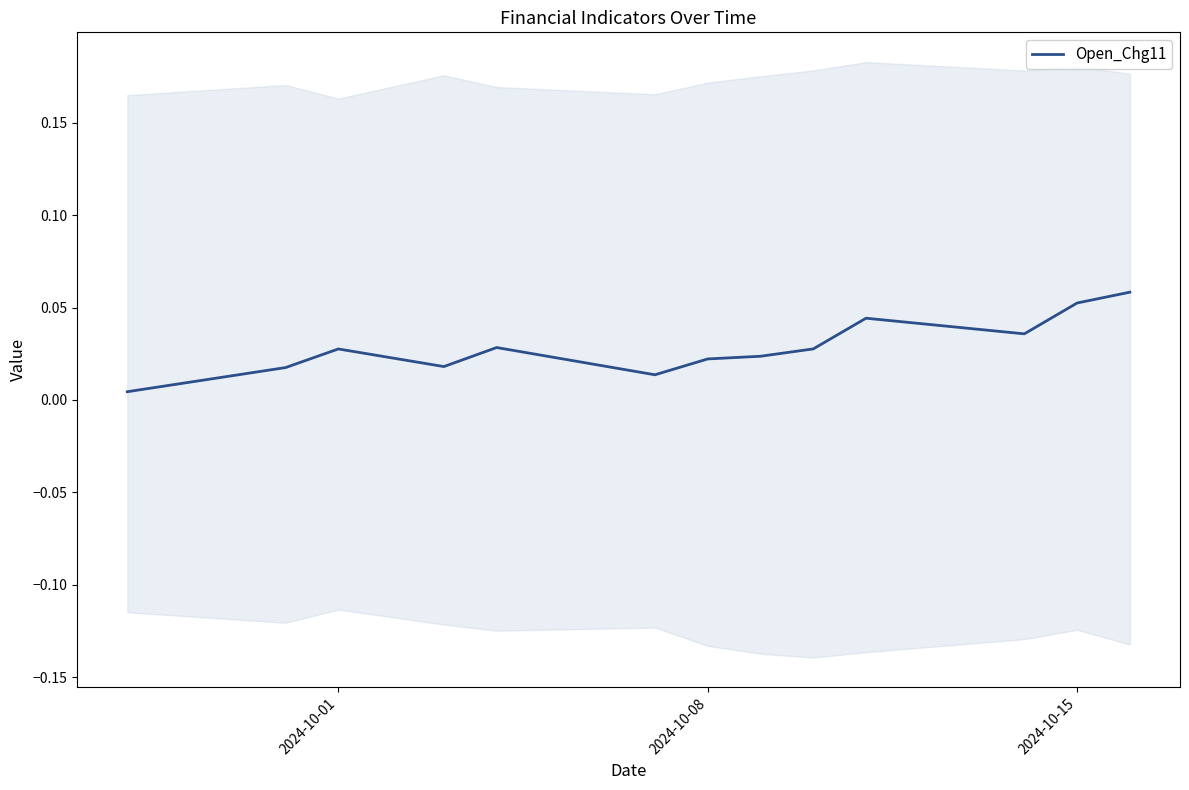

Is this an area chart (filled region under the line)?

No